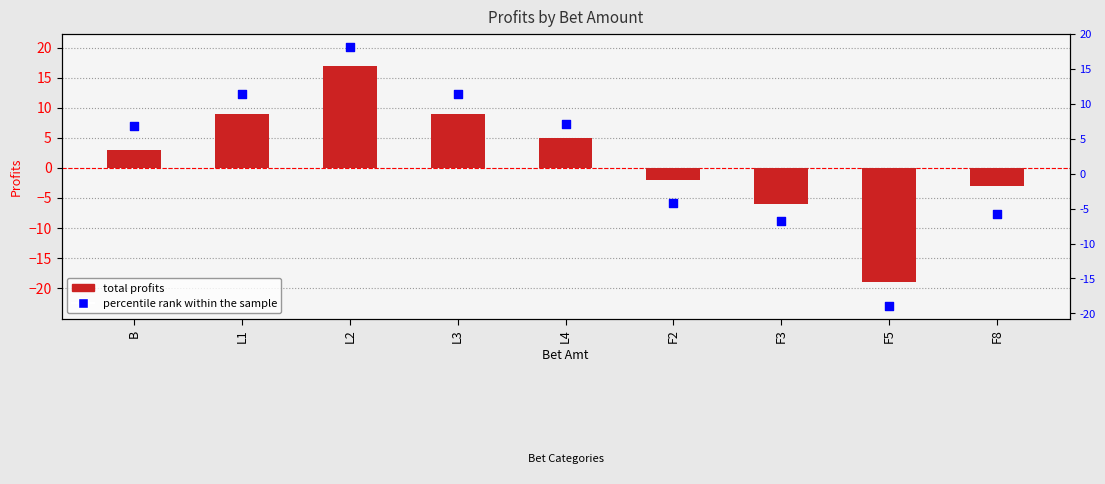

Which series has the largest total across all categories?

percentile rank within the sample